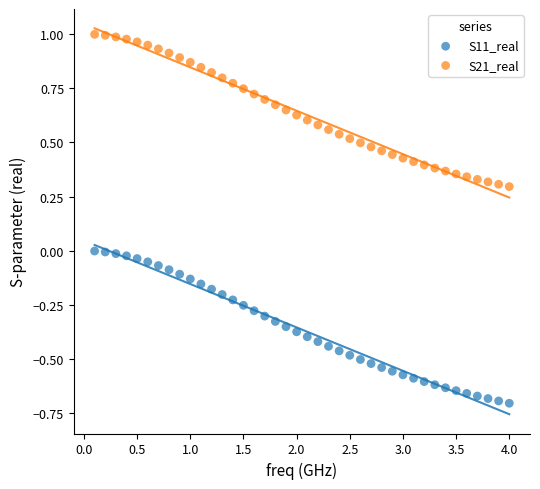

What is the X range (max minus min) for the scatter plot?

3.9